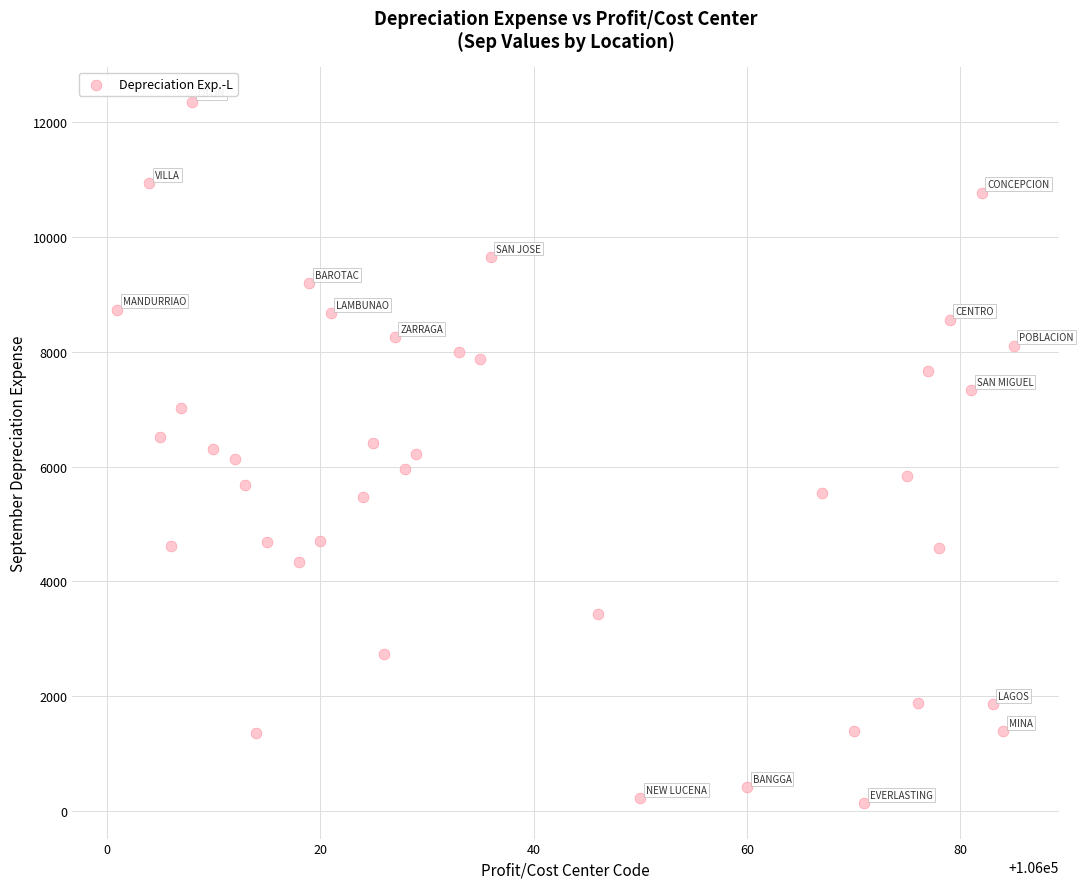

What is the range of Y values (max minus min)?

12220.1